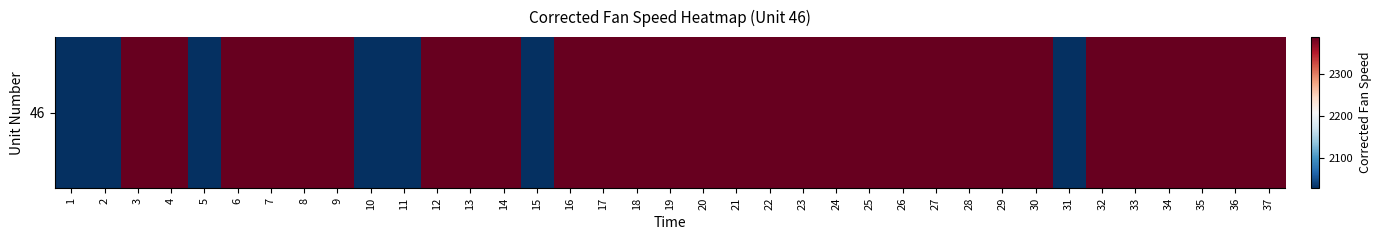

How many values are below 2388?

11